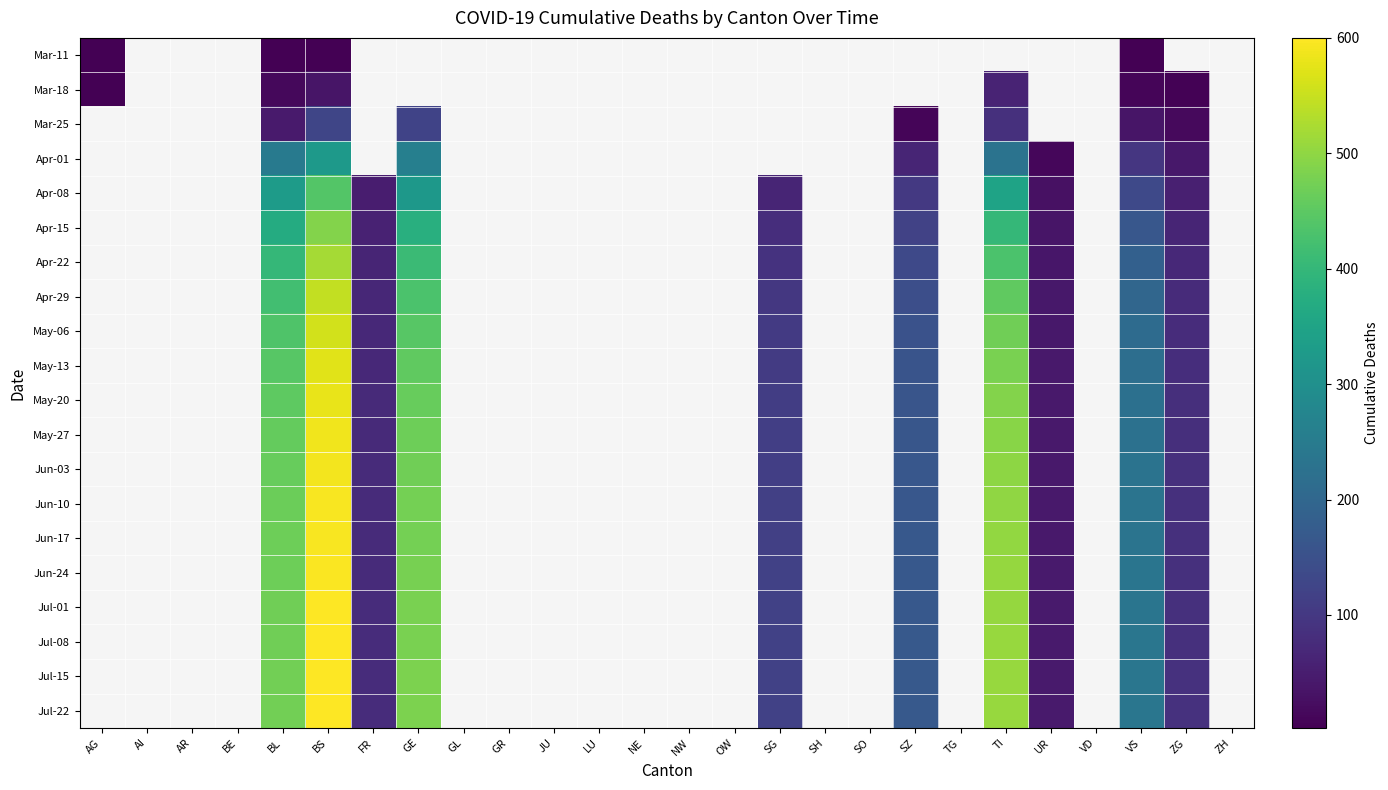

Which has a higher value, AG or BL?

AG